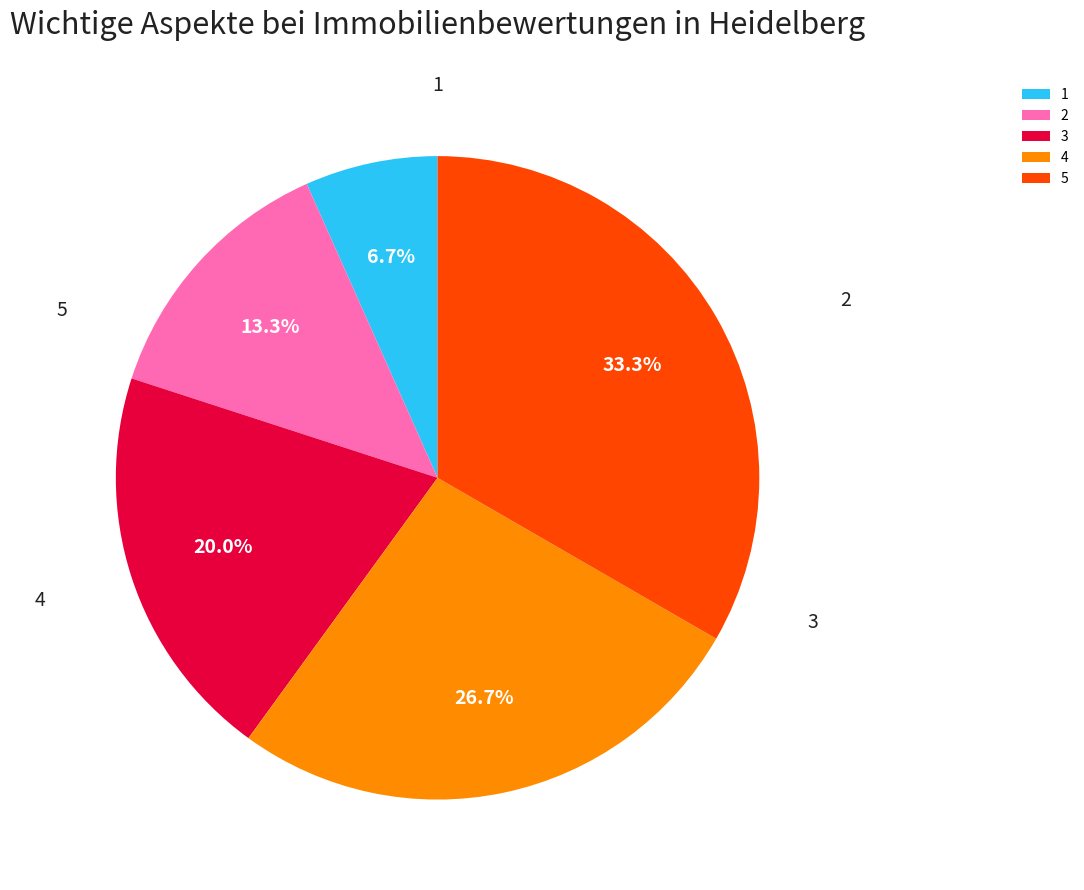

Which category has the biggest portion of the pie?

5